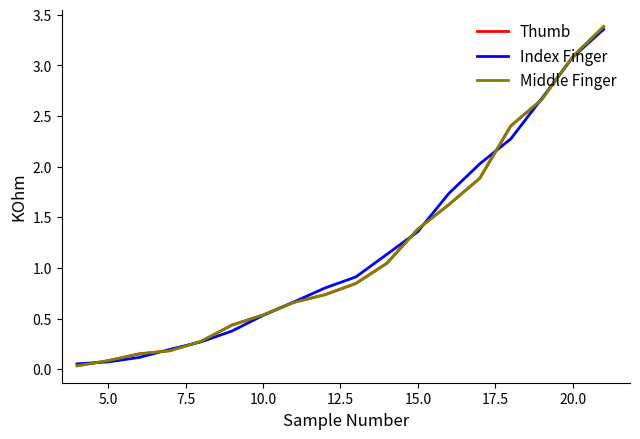

Does the chart display data point markers on the line(s)?

No